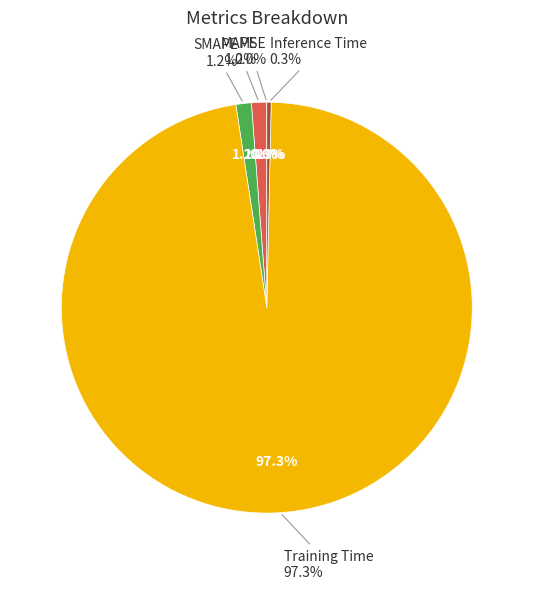

What is the smallest slice in the pie chart?

MSE